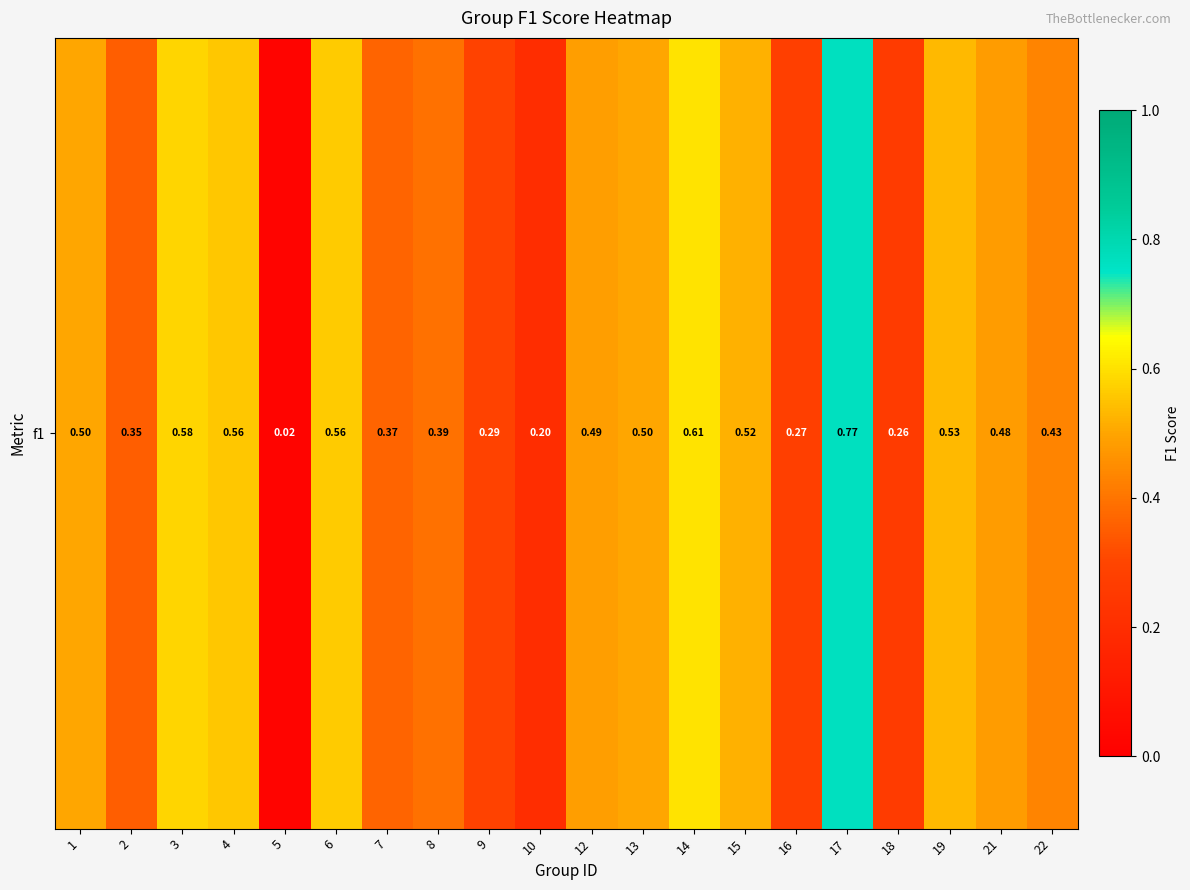

What is the greatest value displayed?

0.8